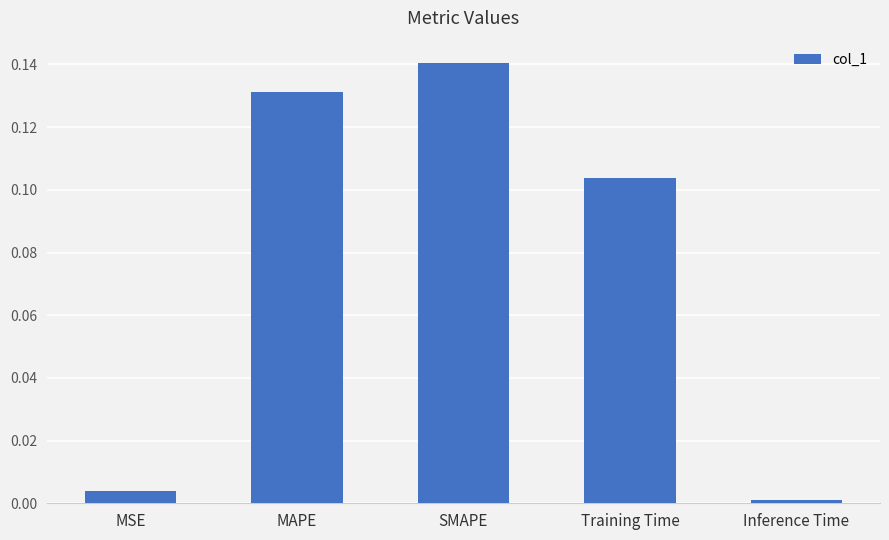

Where is the data nearest to the value 0?

Inference Time